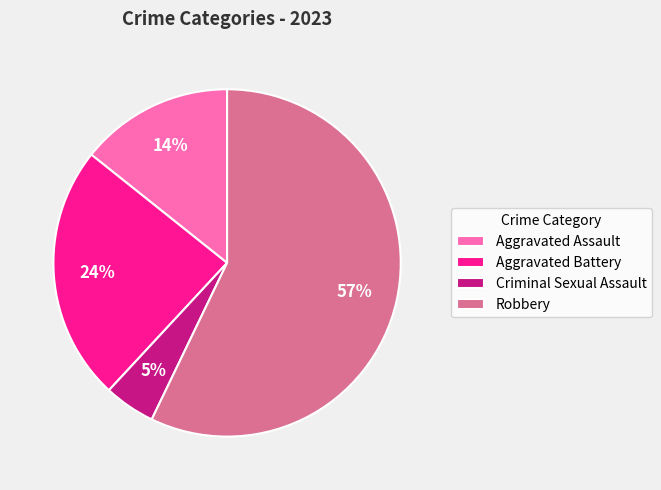

Is the sum of Robbery and Criminal Sexual Assault greater than half?

Yes